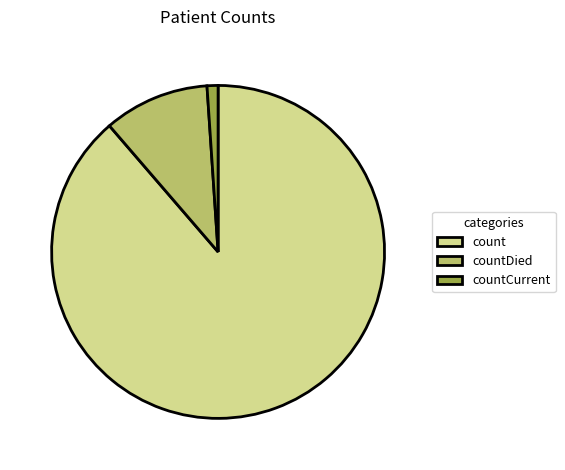

Which has a higher value, count or countCurrent?

count